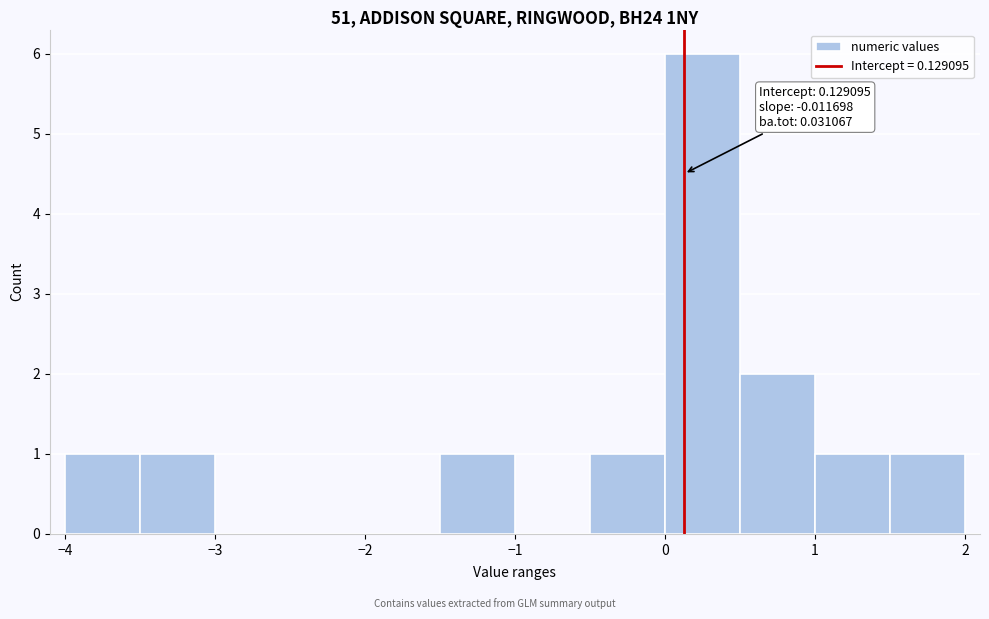

Which range on the x-axis has the tallest bar?

0.0 to 0.5